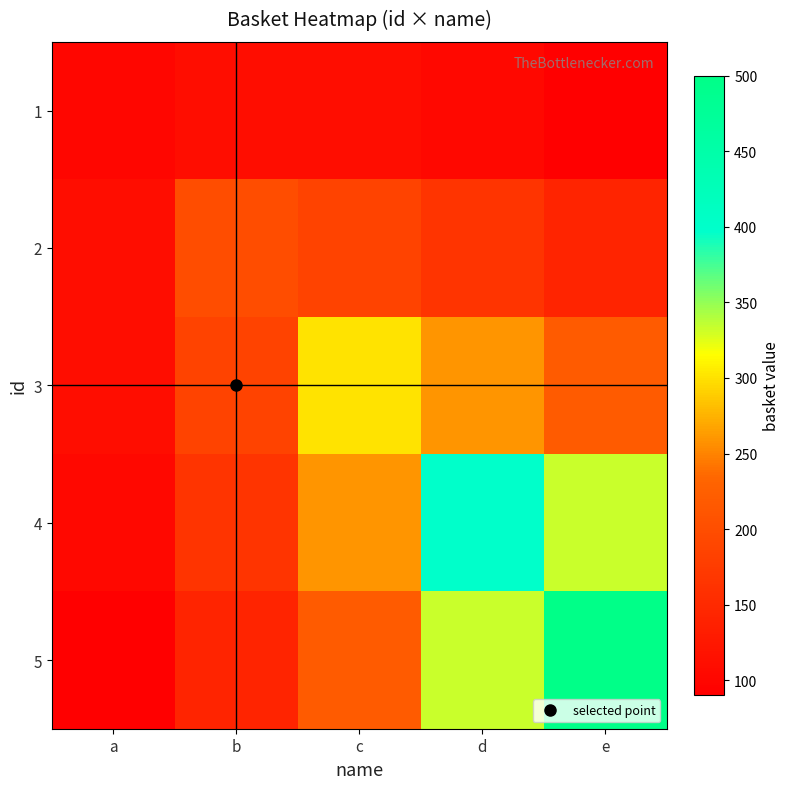

Reading left to right, extract all data points from this chart.

1: a=100.0	b=111.1	c=109.8	d=101.6	e=90.4
2: a=111.1	b=200.0	c=185.2	d=164.6	e=142.3
3: a=109.8	b=185.2	c=300.0	d=259.3	e=219.5
4: a=101.6	b=164.6	c=259.3	d=400.0	e=333.4
5: a=90.4	b=142.3	c=219.5	d=333.4	e=500.0